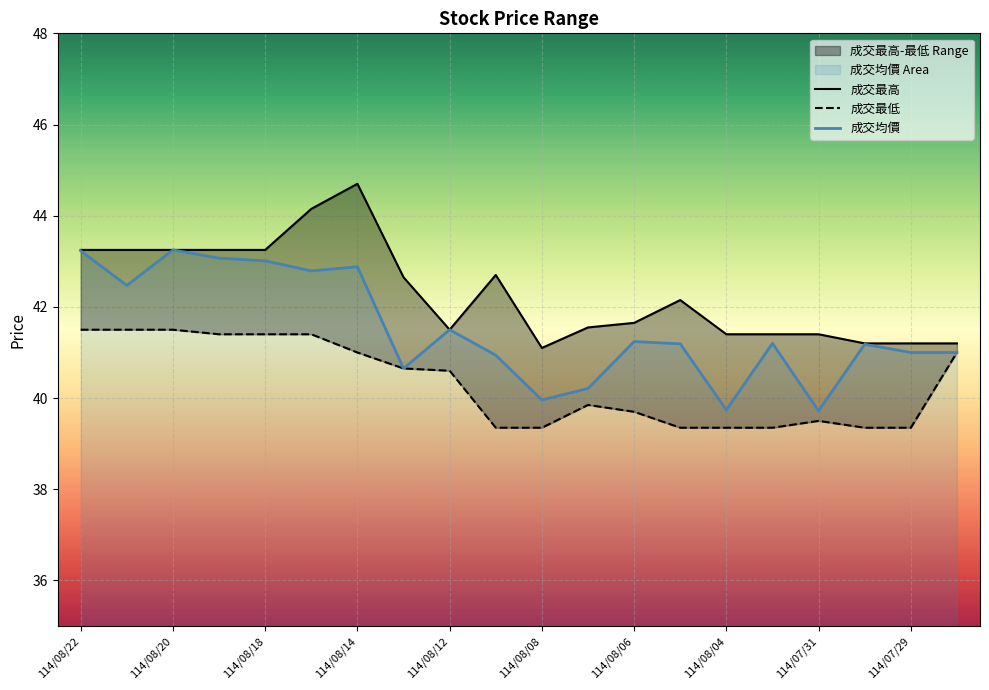

List the series in order of their overall mean, highest first.

成交最高, 成交均價, 成交最低